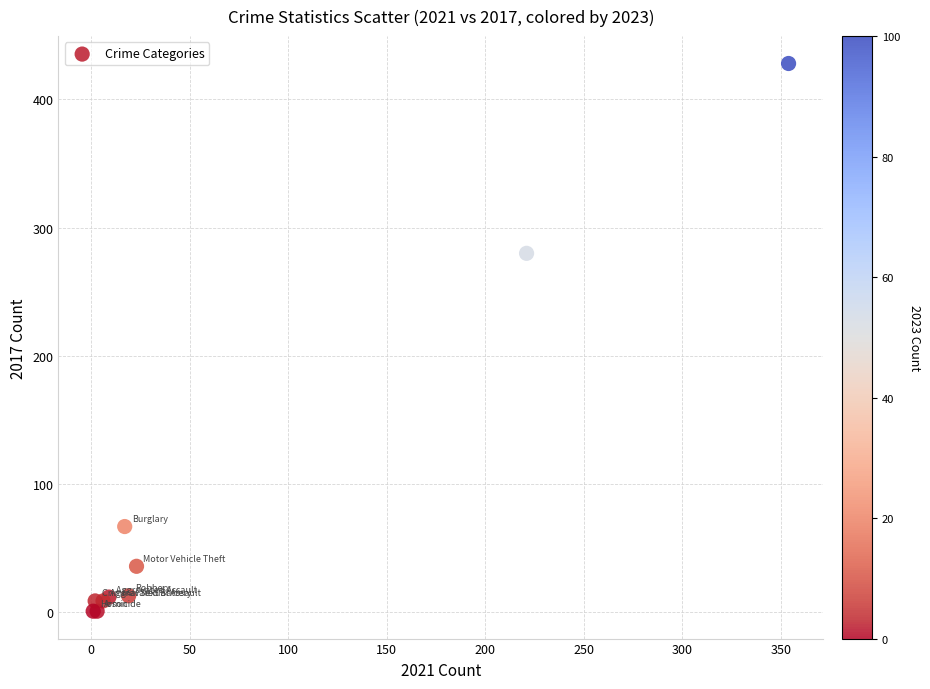

What Y value in the scatter plot is closest to 214?

280